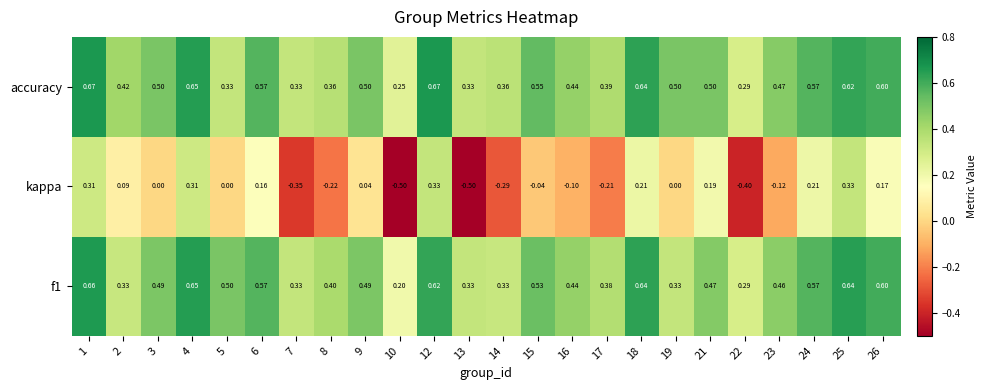

Which series has the widest spread of values?

kappa